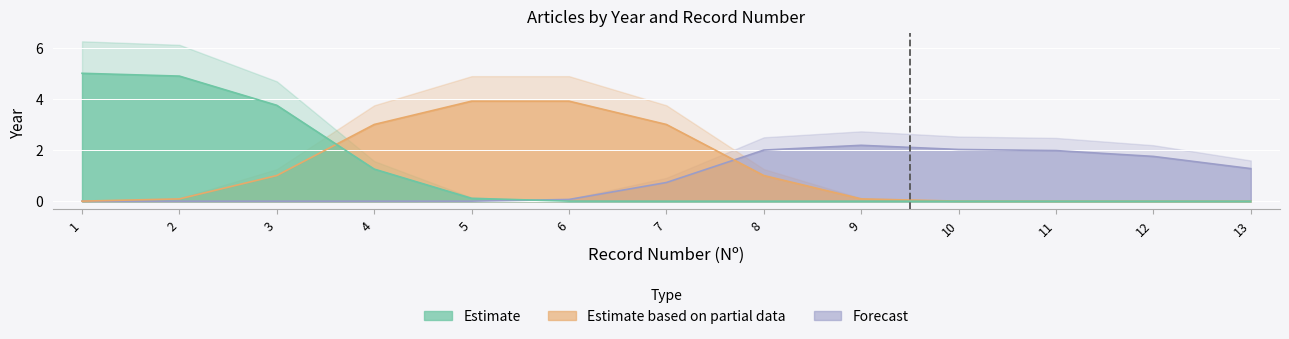

What are all the series names shown in the legend?

Estimate, Estimate based on partial data, Forecast